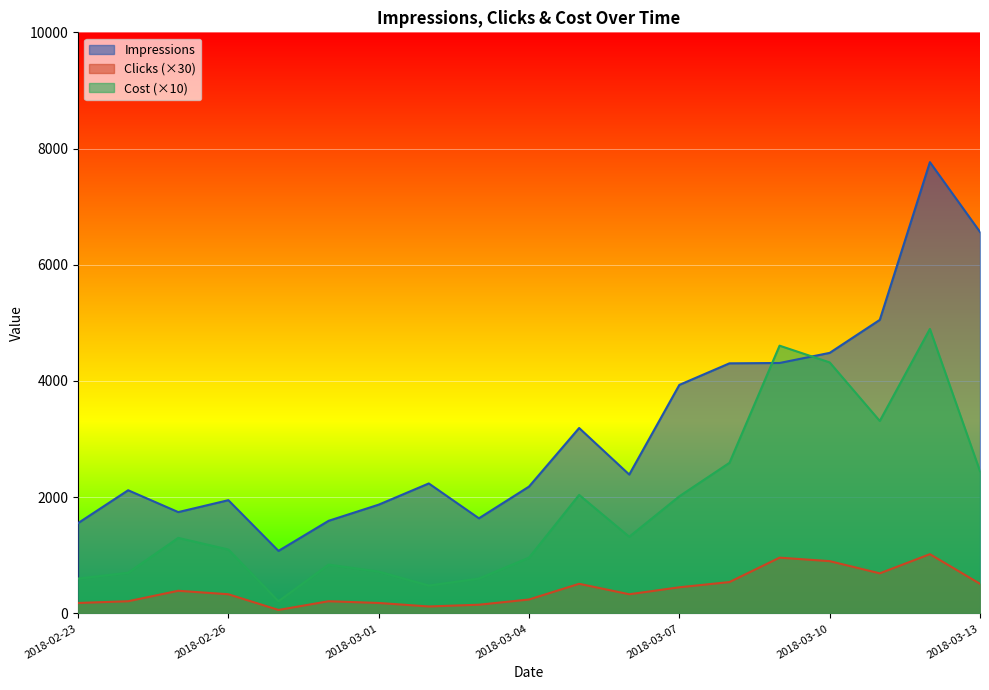

Where does the Cost series first go above 1300?

2018-03-05